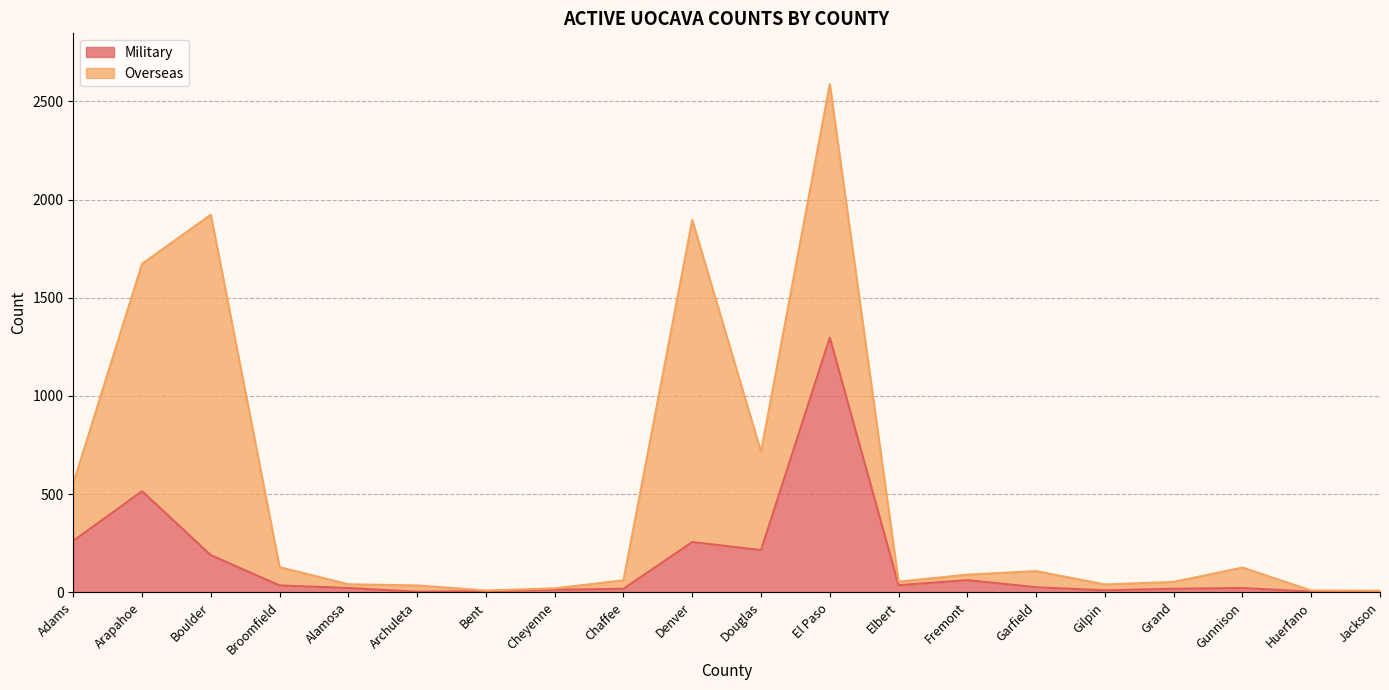

What is the difference between the maximum and second lowest values?

1294